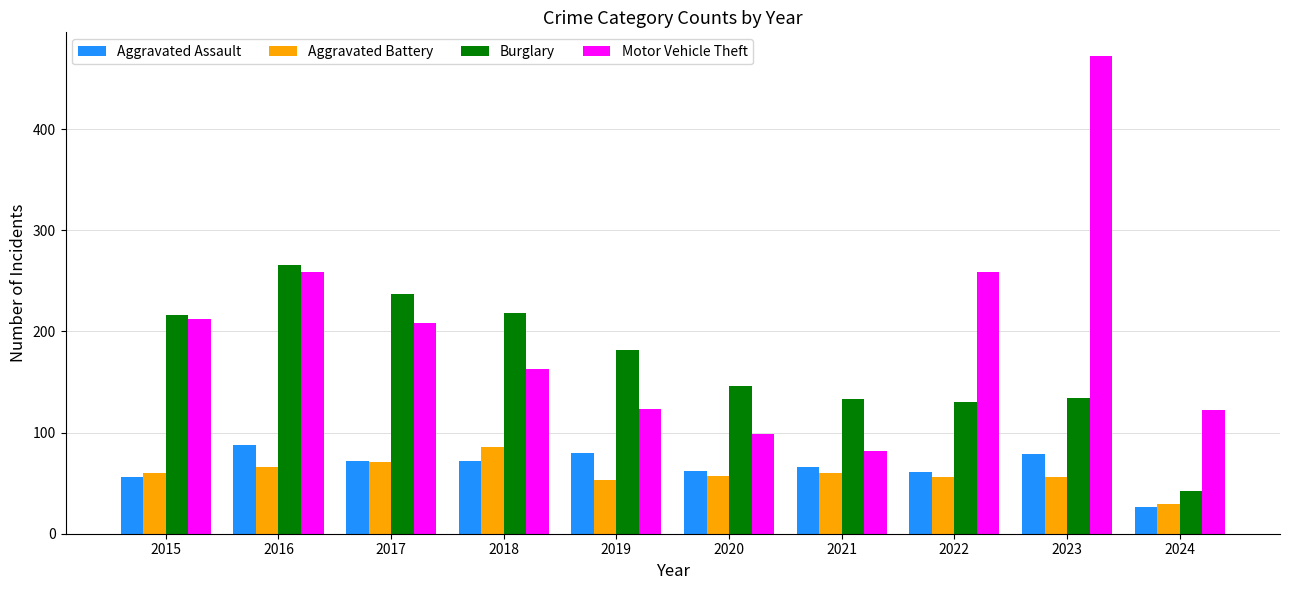

What is the sum of all Burglary values?

1704